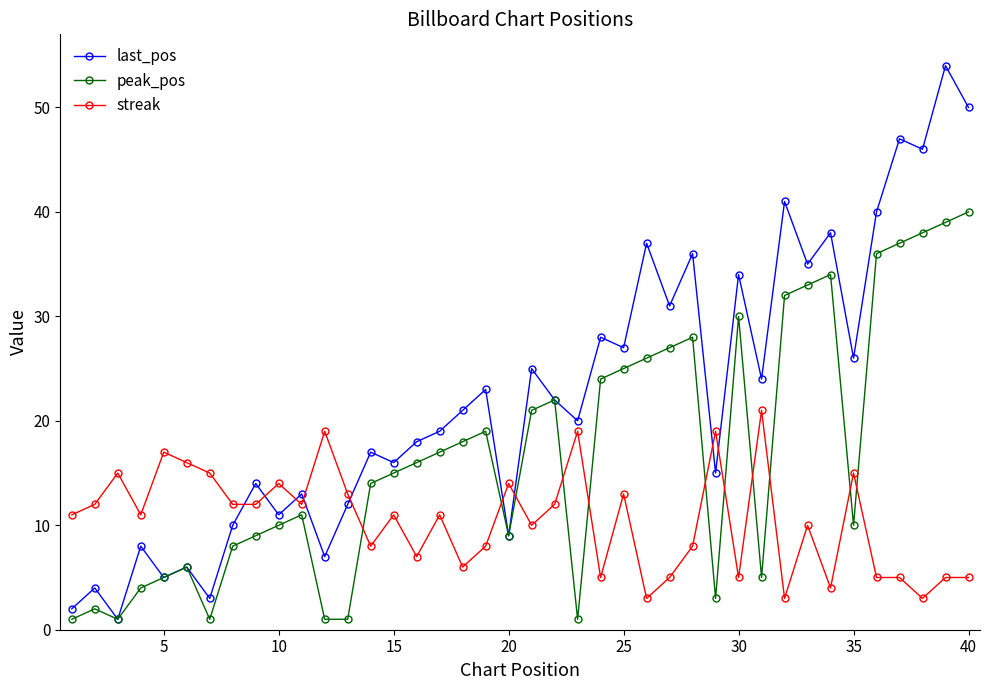

What is the maximum value shown in the chart?

54